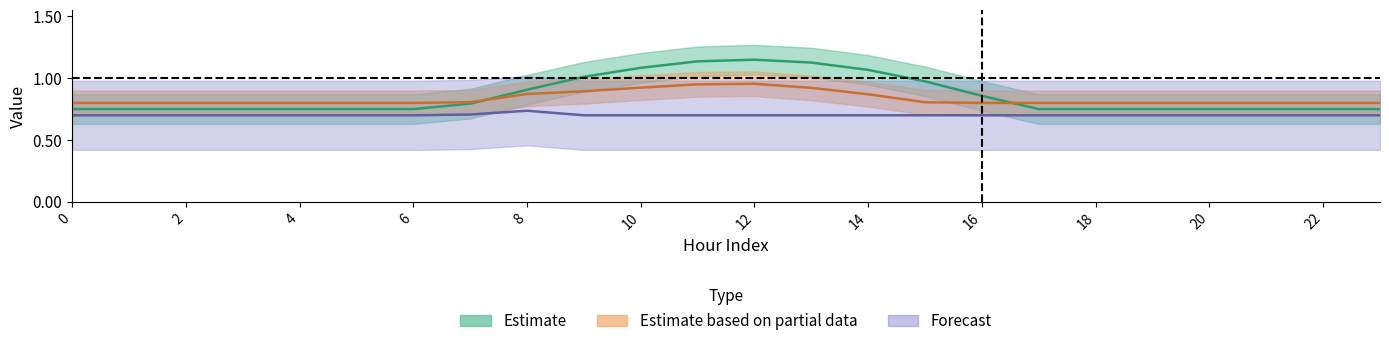

At how many categories does at least one series exceed 0?

24